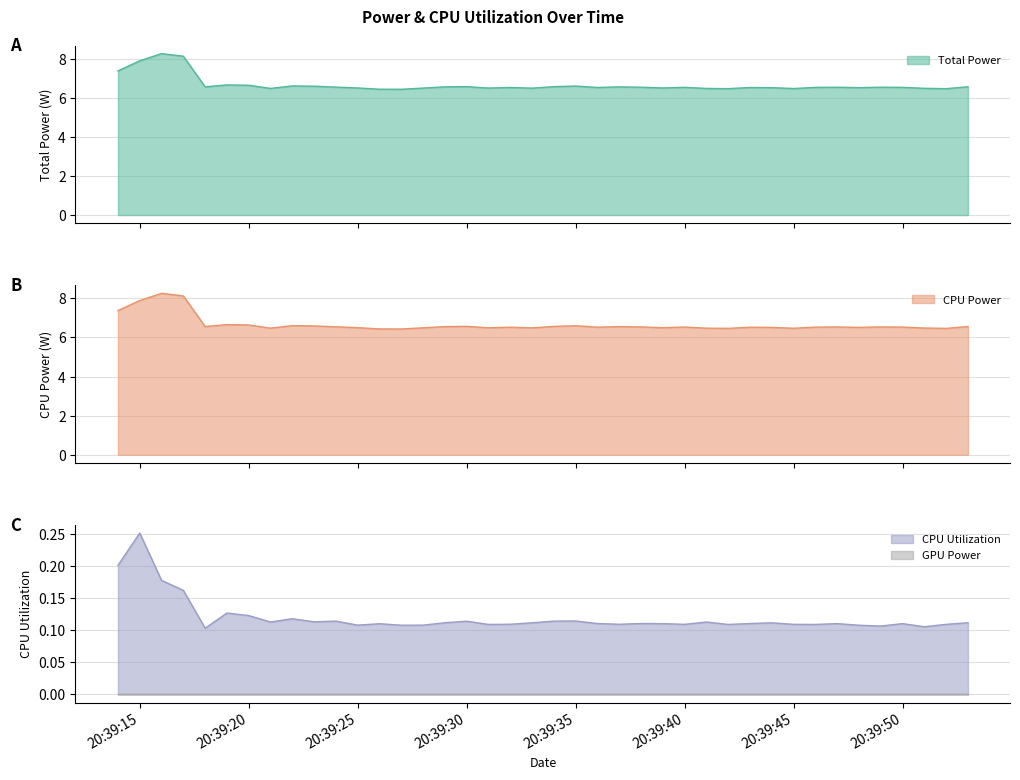

The value of CPU Utilization at 2025-03-25 20:39:41 is 0.1. True or false?

True